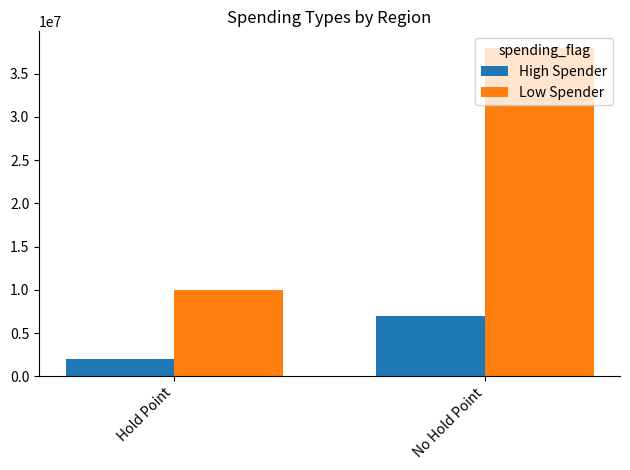

Count the number of data series in this chart.

2